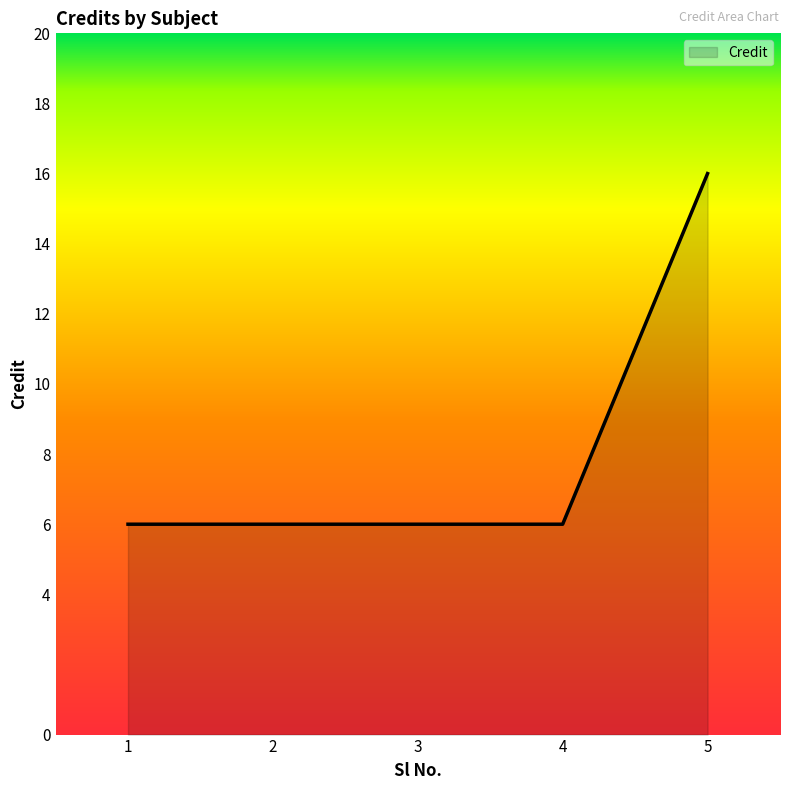

What is the minimum value shown in the chart?

6